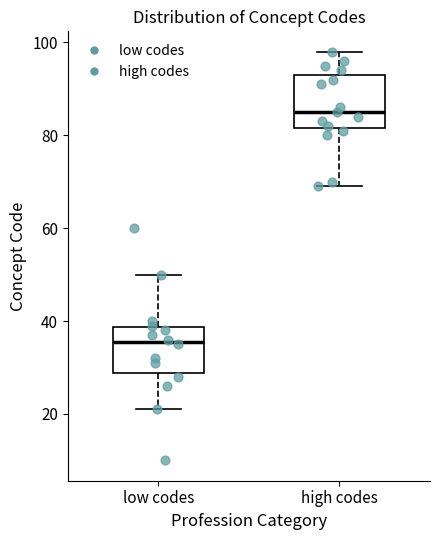

Which box's median line is the lowest?

low codes